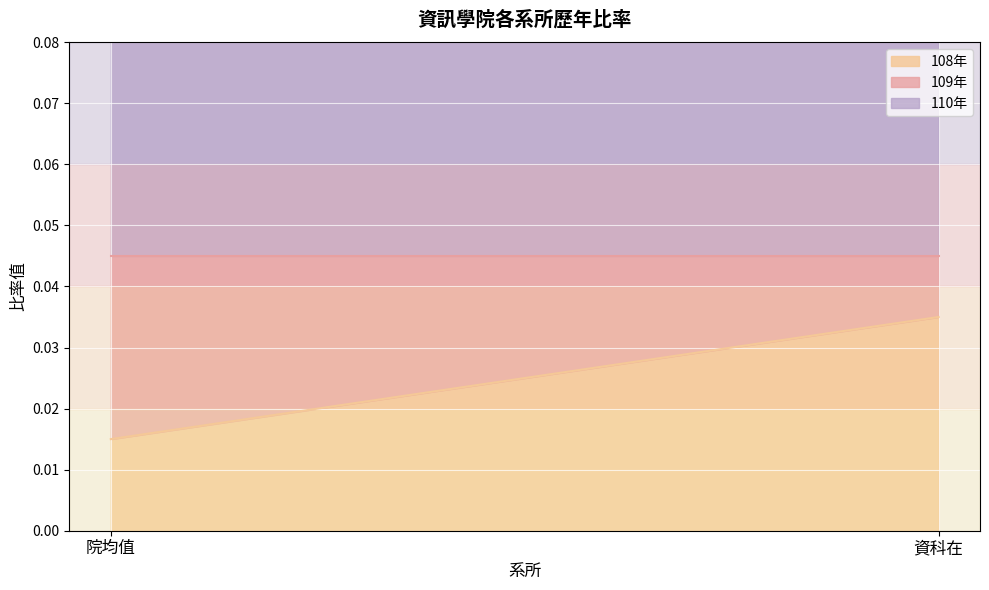

Which category has the lowest value in the 109年 series?

資科在